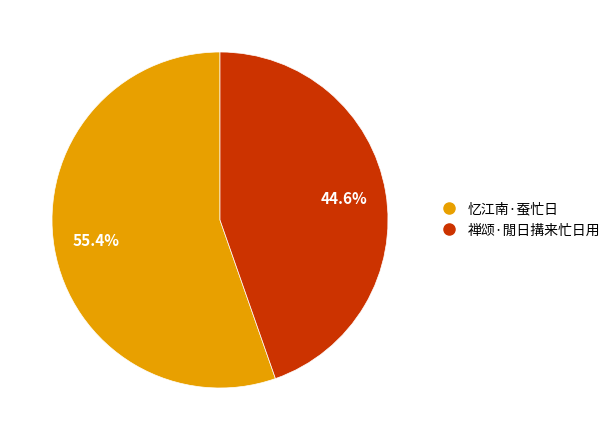

What is the ratio of the value at 禅颂·閒日搆来忙日用 to the value at 忆江南·蚕忙日?

0.8